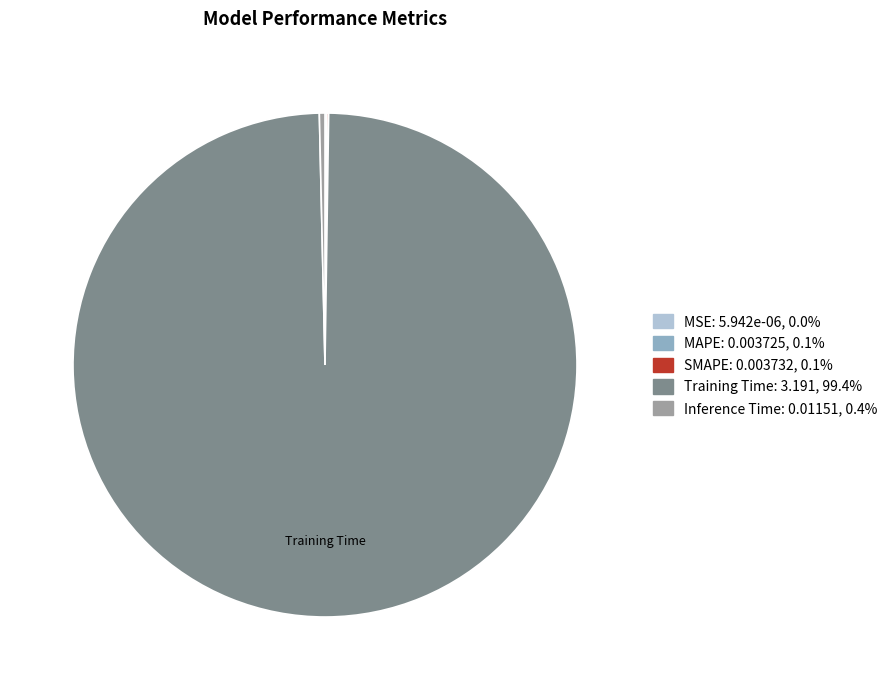

Is there any slice that represents more than half of the pie?

Yes